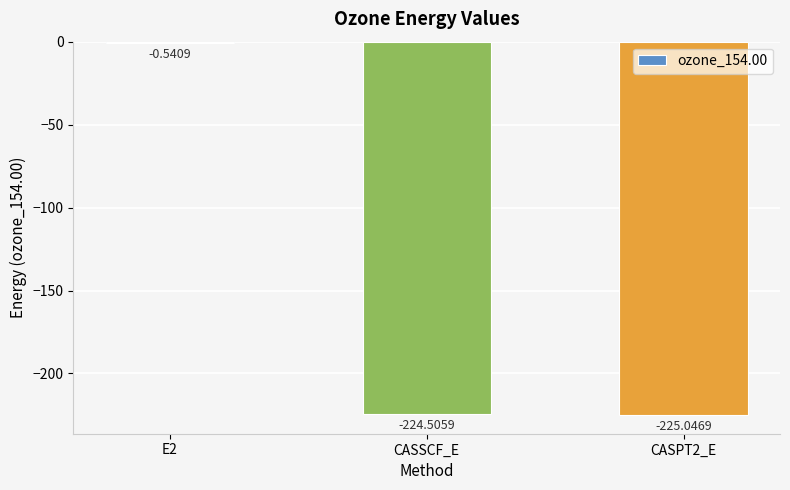

At which label is the value closest to -112?

E2